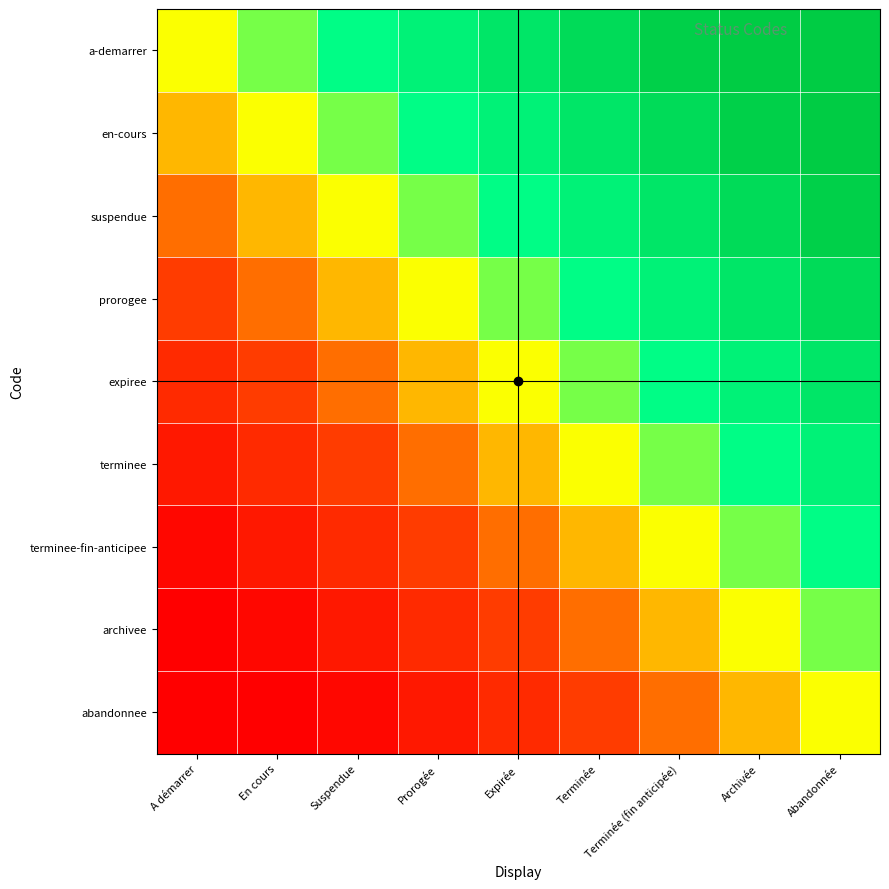

Reading left to right, transcribe all the data shown in this chart.

a-demarrer: A démarrer=0.0	En cours=0.1	Suspendue=0.2	Prorogée=0.4	Expirée=0.5	Terminée=0.6	Terminée (fin anticipée)=0.8	Archivée=0.9	Abandonnée=1.0
en-cours: A démarrer=-0.1	En cours=0.0	Suspendue=0.1	Prorogée=0.2	Expirée=0.4	Terminée=0.5	Terminée (fin anticipée)=0.6	Archivée=0.8	Abandonnée=0.9
suspendue: A démarrer=-0.2	En cours=-0.1	Suspendue=0.0	Prorogée=0.1	Expirée=0.2	Terminée=0.4	Terminée (fin anticipée)=0.5	Archivée=0.6	Abandonnée=0.8
prorogee: A démarrer=-0.4	En cours=-0.2	Suspendue=-0.1	Prorogée=0.0	Expirée=0.1	Terminée=0.2	Terminée (fin anticipée)=0.4	Archivée=0.5	Abandonnée=0.6
expiree: A démarrer=-0.5	En cours=-0.4	Suspendue=-0.2	Prorogée=-0.1	Expirée=0.0	Terminée=0.1	Terminée (fin anticipée)=0.2	Archivée=0.4	Abandonnée=0.5
terminee: A démarrer=-0.6	En cours=-0.5	Suspendue=-0.4	Prorogée=-0.2	Expirée=-0.1	Terminée=0.0	Terminée (fin anticipée)=0.1	Archivée=0.2	Abandonnée=0.4
terminee-fin-anticipee: A démarrer=-0.8	En cours=-0.6	Suspendue=-0.5	Prorogée=-0.4	Expirée=-0.2	Terminée=-0.1	Terminée (fin anticipée)=0.0	Archivée=0.1	Abandonnée=0.2
archivee: A démarrer=-0.9	En cours=-0.8	Suspendue=-0.6	Prorogée=-0.5	Expirée=-0.4	Terminée=-0.2	Terminée (fin anticipée)=-0.1	Archivée=0.0	Abandonnée=0.1
abandonnee: A démarrer=-1.0	En cours=-0.9	Suspendue=-0.8	Prorogée=-0.6	Expirée=-0.5	Terminée=-0.4	Terminée (fin anticipée)=-0.2	Archivée=-0.1	Abandonnée=0.0